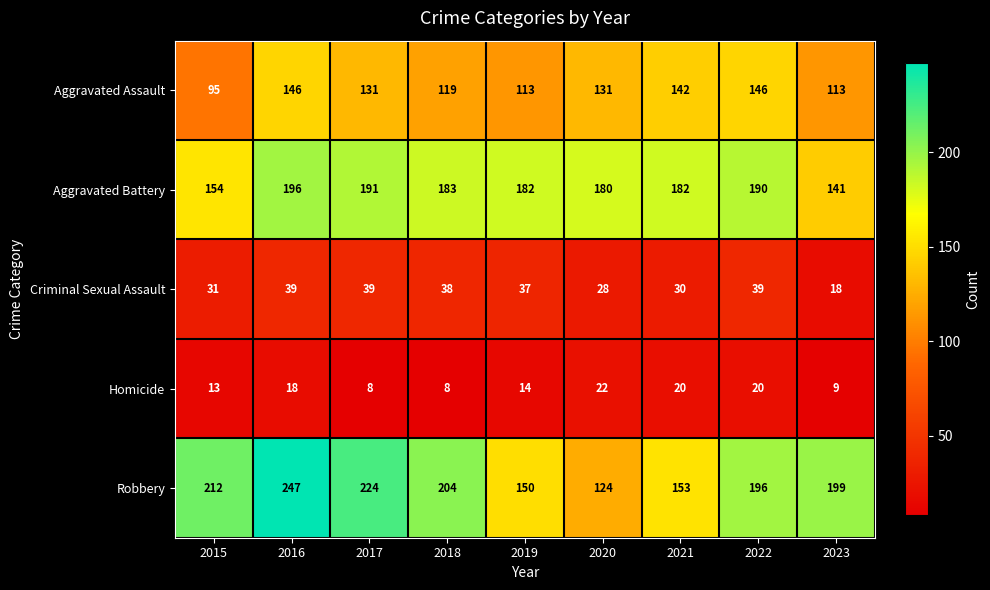

Which series has the largest range (max minus min)?

Robbery